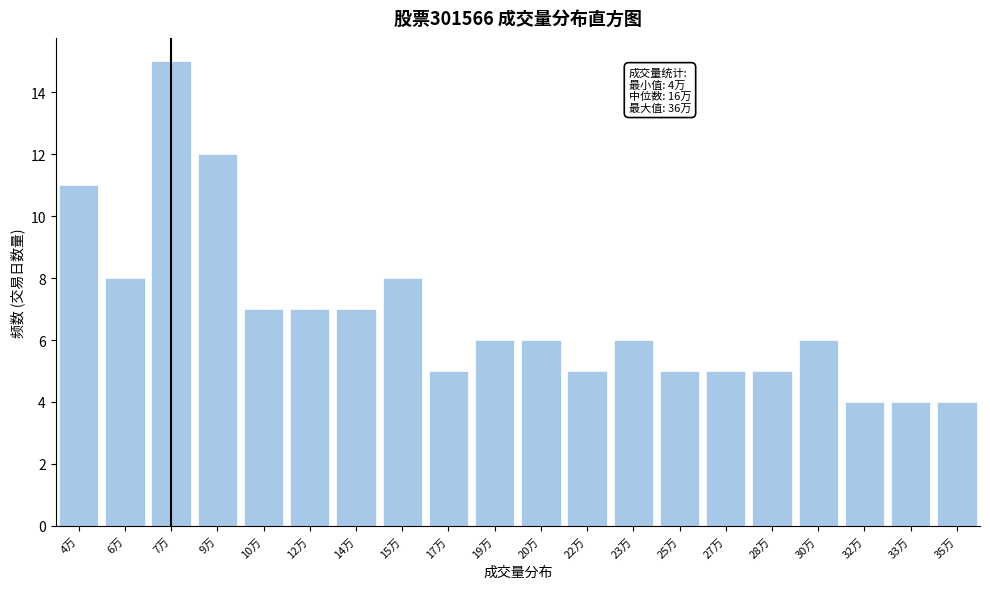

Reading right to left, list all the values displayed in this chart.

4	4	4	6	5	5	5	6	5	6	6	5	8	7	7	7	12	15	8	11